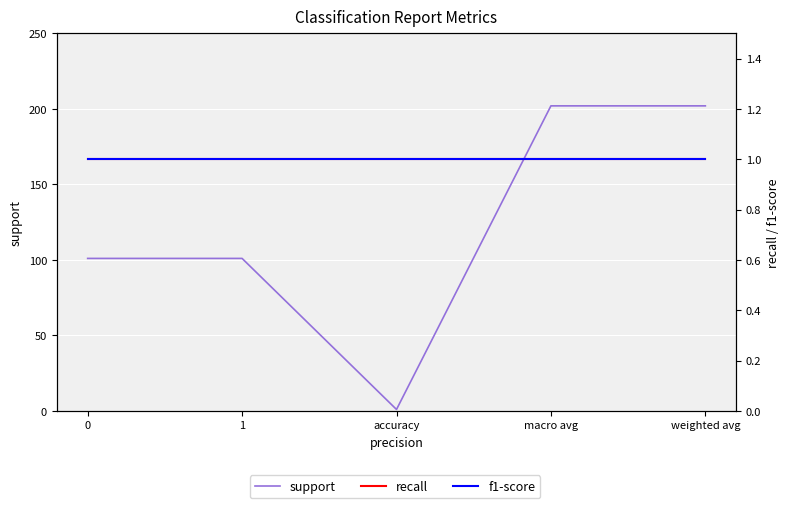

True or false: recall has more than 0 points higher than both neighbors.

False